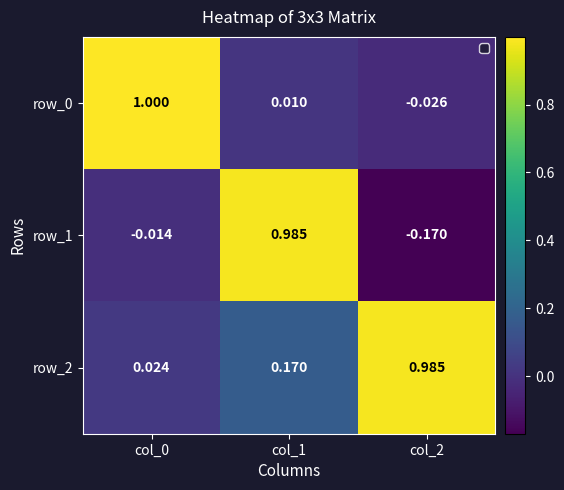

What is the total value across all series at col_0?

1.0